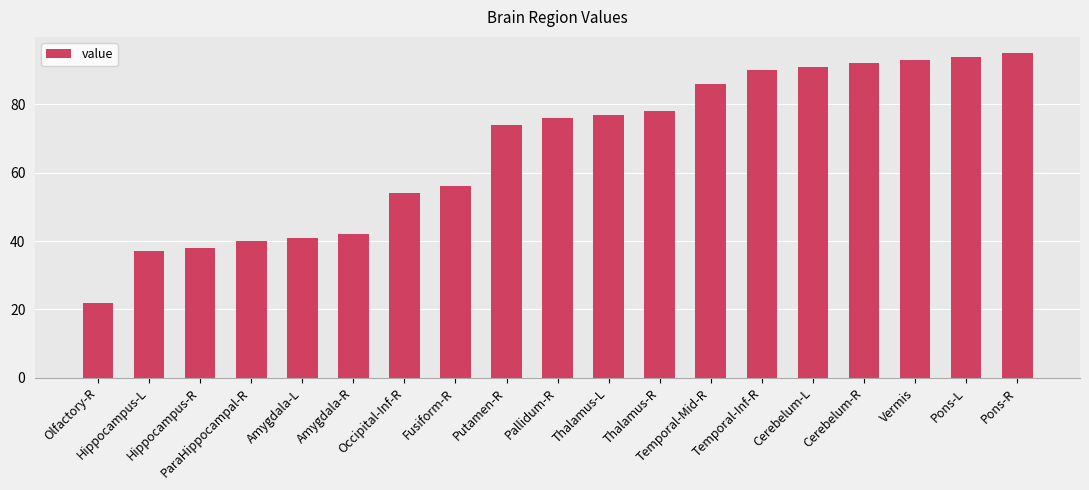

What is the average value?

67